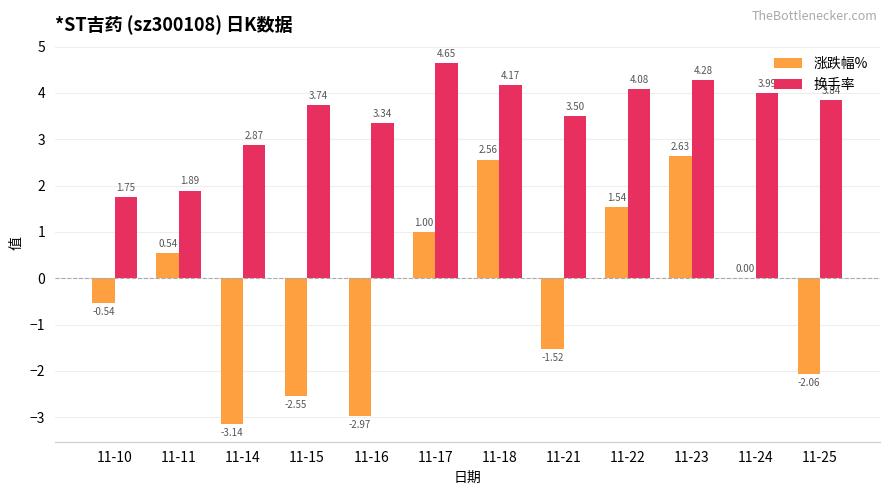

What is the average value of the 换手率 series?

3.5